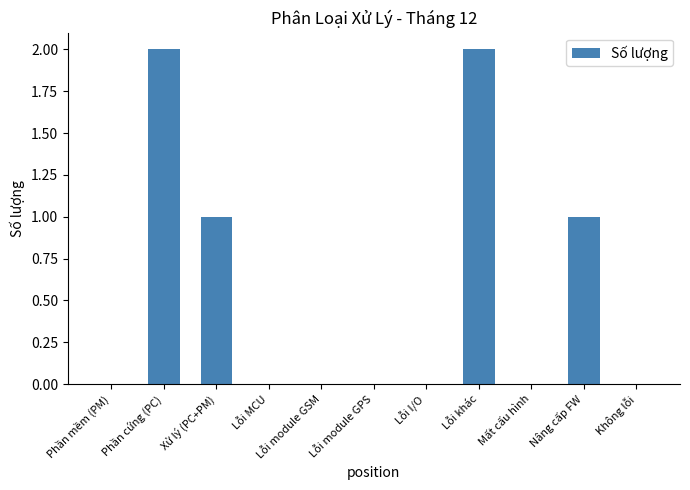

True or false: the data shows 0 at Lỗi I/O.

True